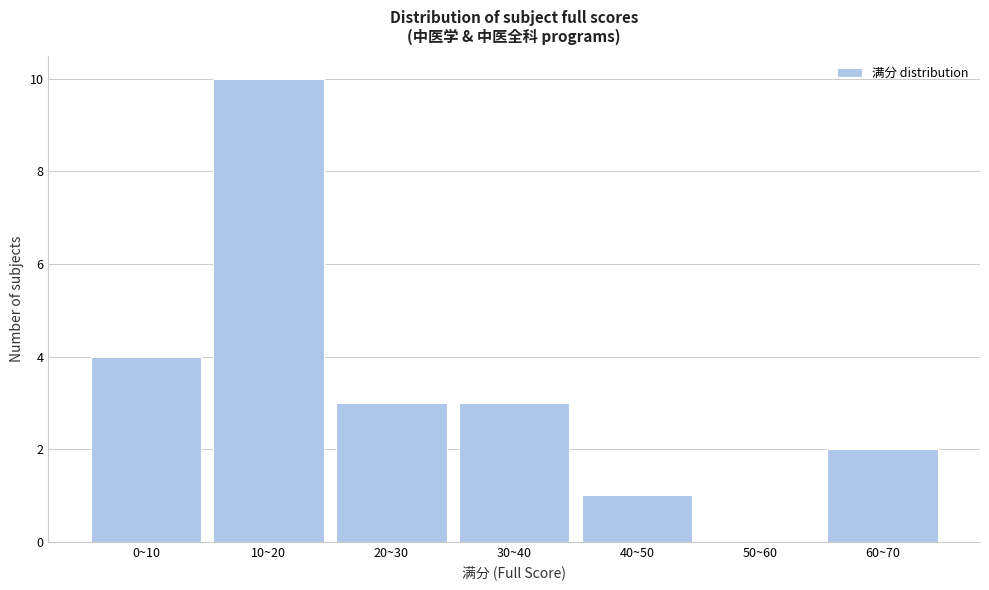

Reading left to right, list all the values displayed in this chart.

0~10=4	10~20=10	20~30=3	30~40=3	40~50=1	50~60=0	60~70=2